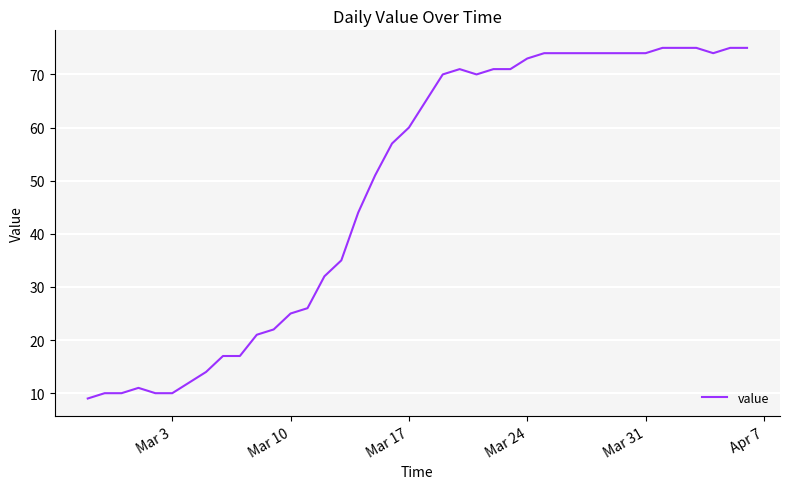

What is the maximum value shown in the chart?

75